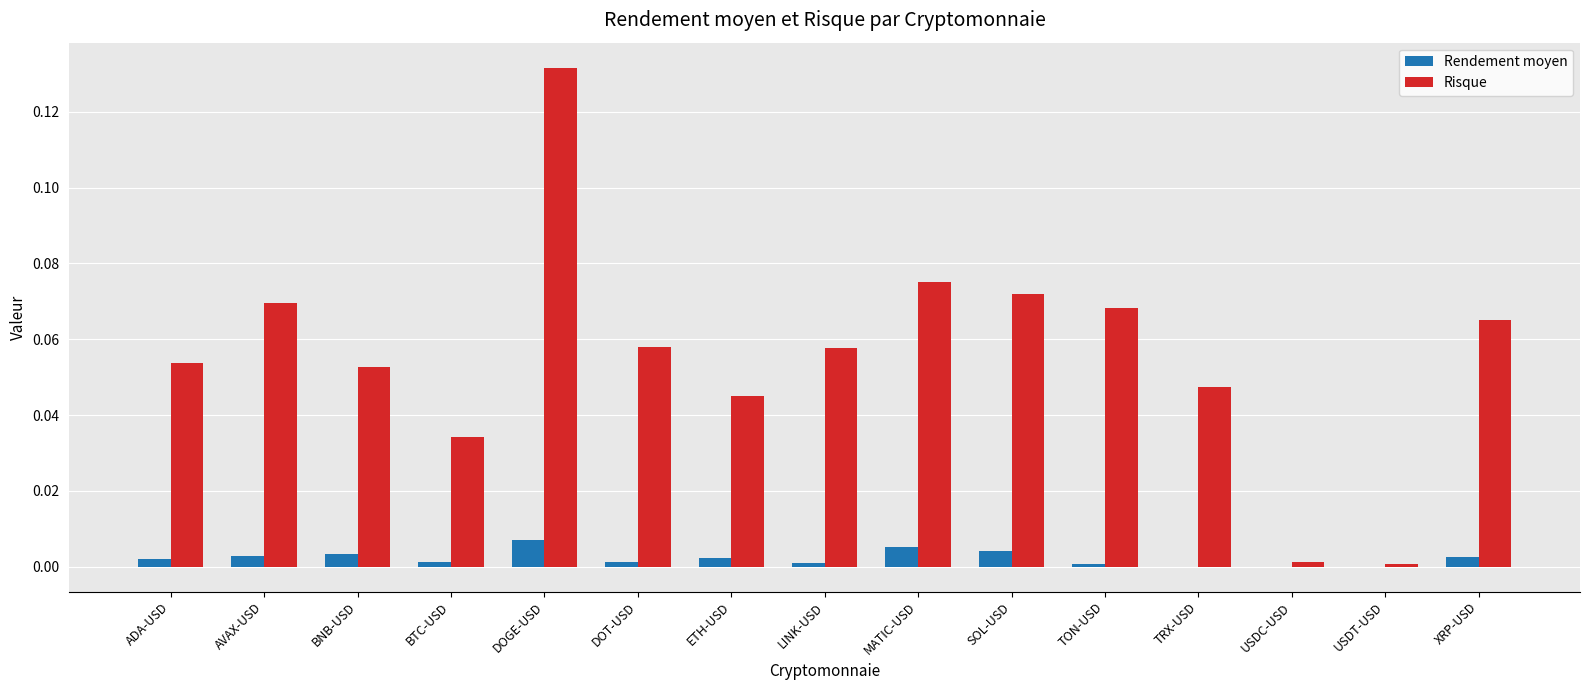

How many groups of bars are there?

15